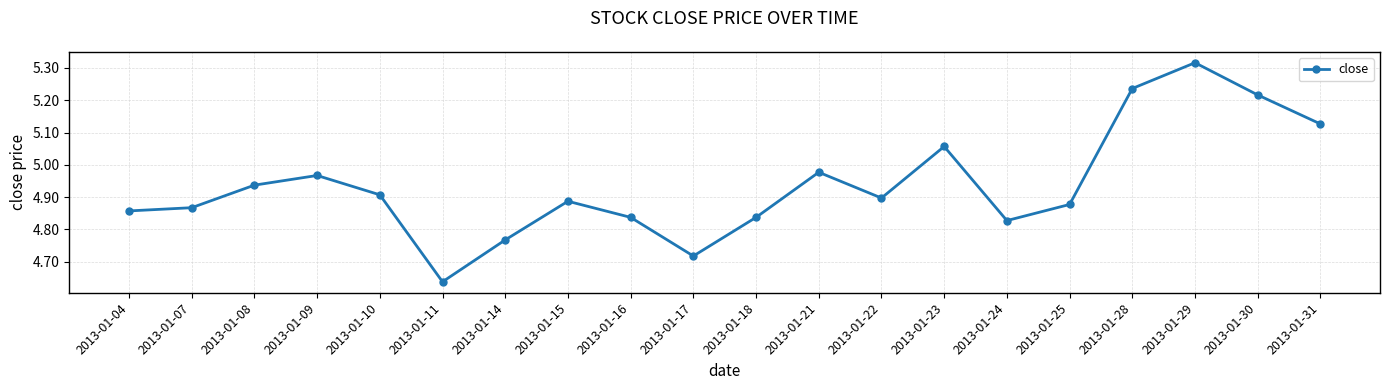

What is the difference between the maximum and minimum values?

0.7